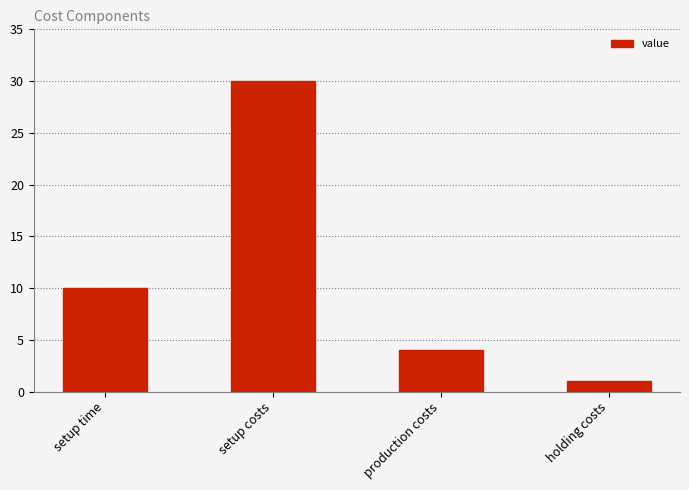

What is the smallest value displayed?

1